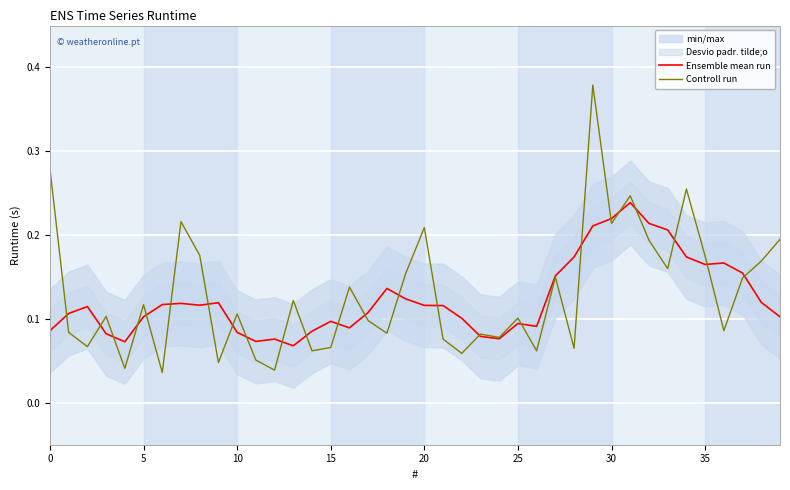

What is the difference between the maximum and minimum values in the Ensemble mean run series?

0.2